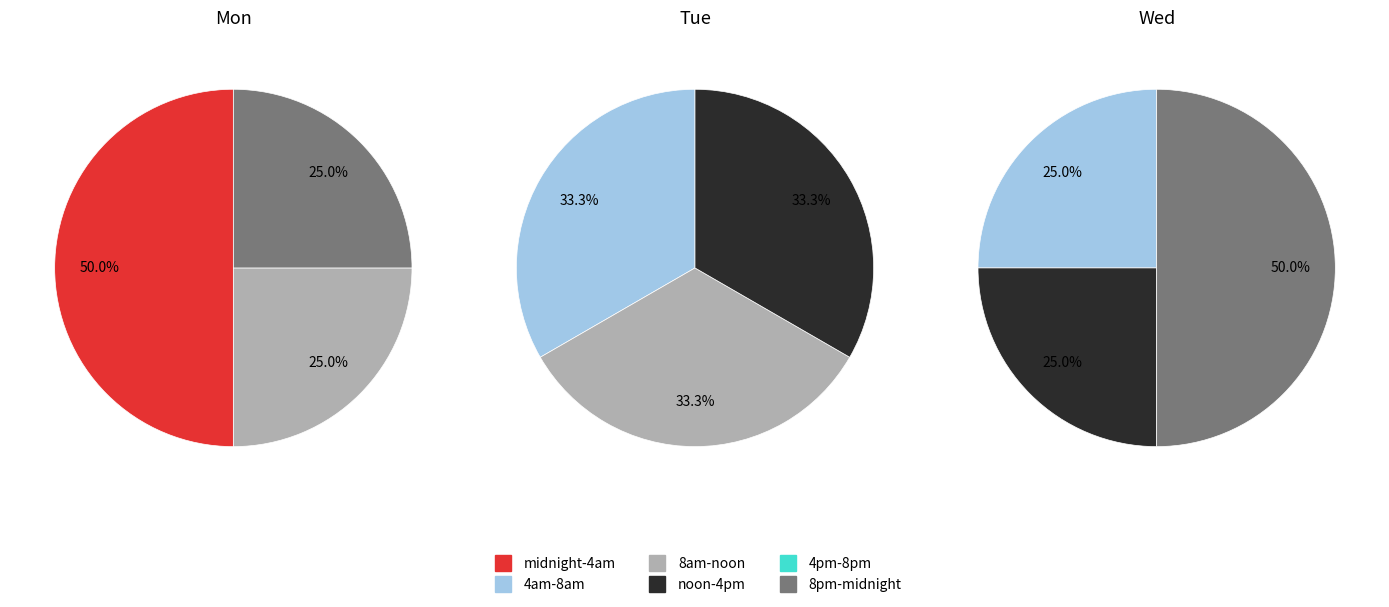

Does noon-4pm represent more than half of the total?

No